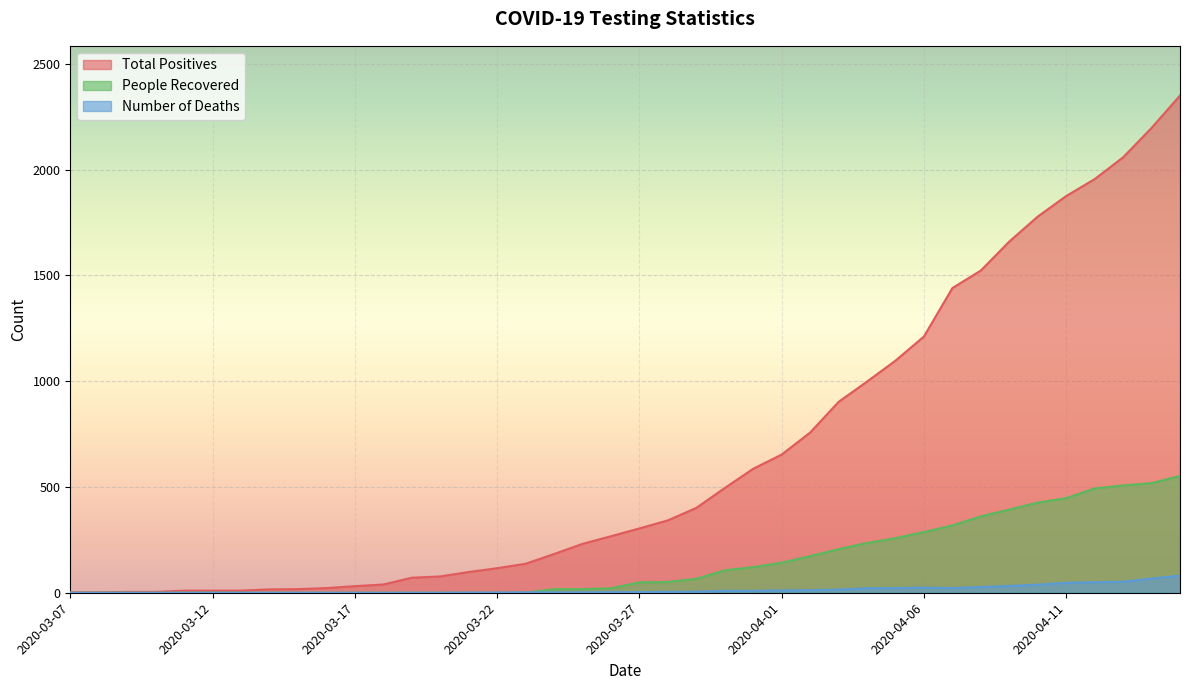

How many distinct data groups are displayed?

3